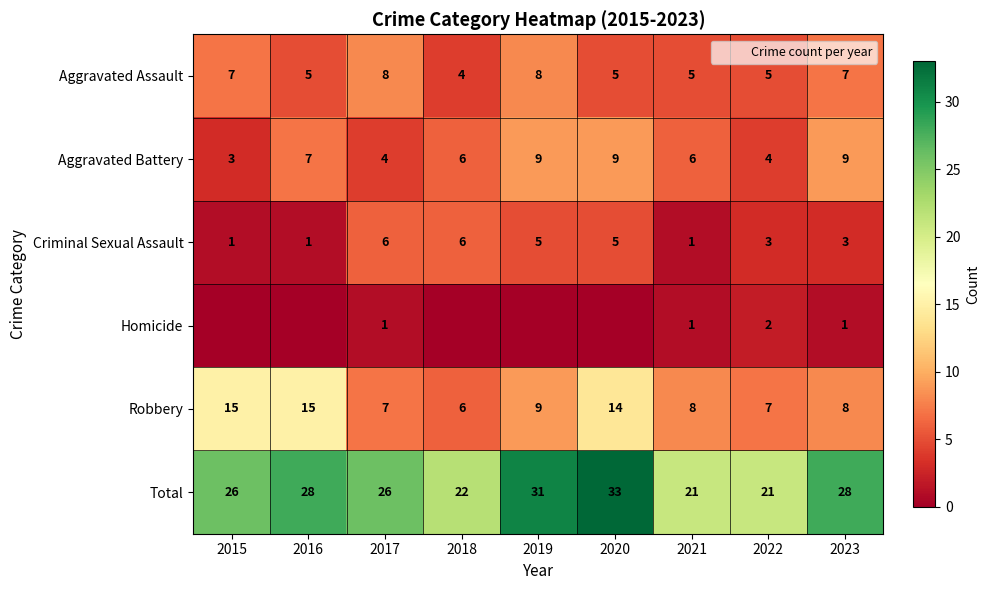

What is the difference between the highest and lowest values at 2017?

25